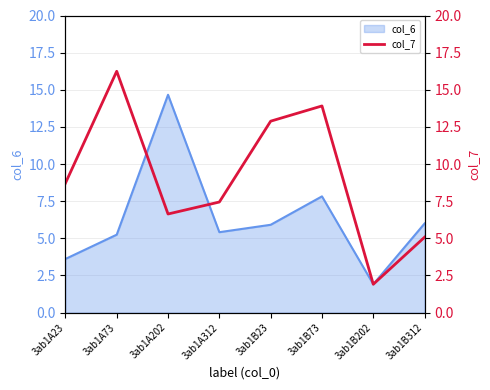

At which category does the data reach its first local valley?

3ab1A202